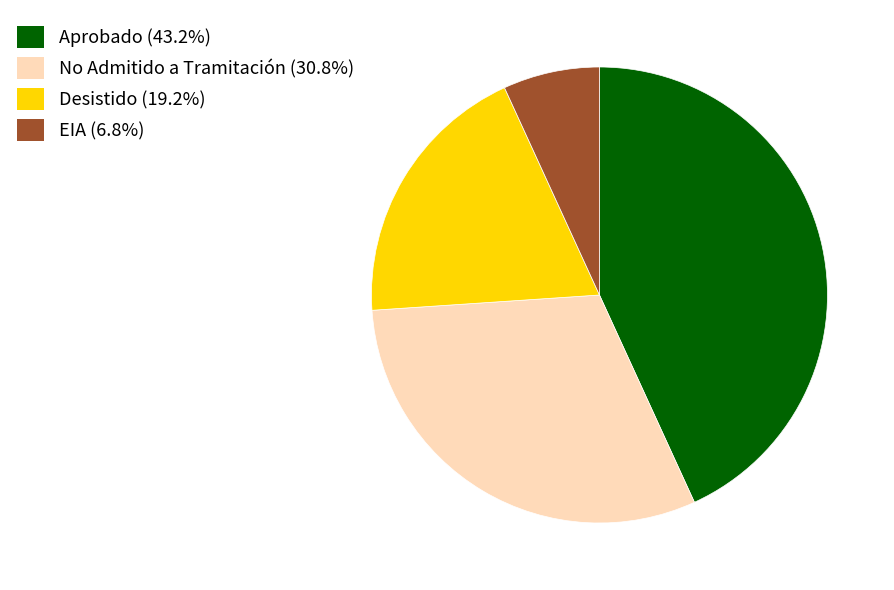

How many slices are in this pie chart?

4